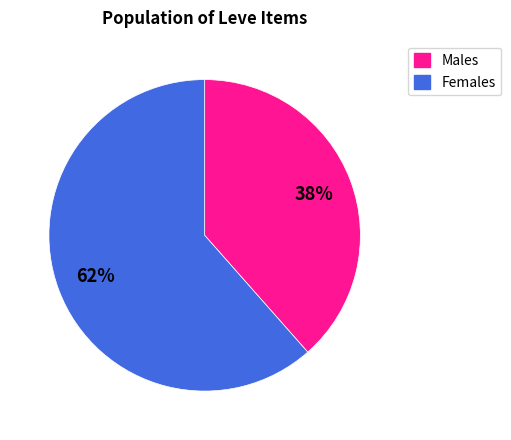

Is there any slice that represents more than half of the pie?

Yes